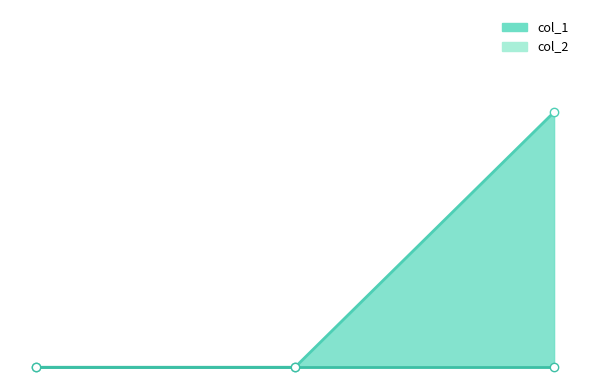

Reading right to left, what are all the values shown in this chart?

col_1_line: 1	0	0
col_2_line: 0	0	0